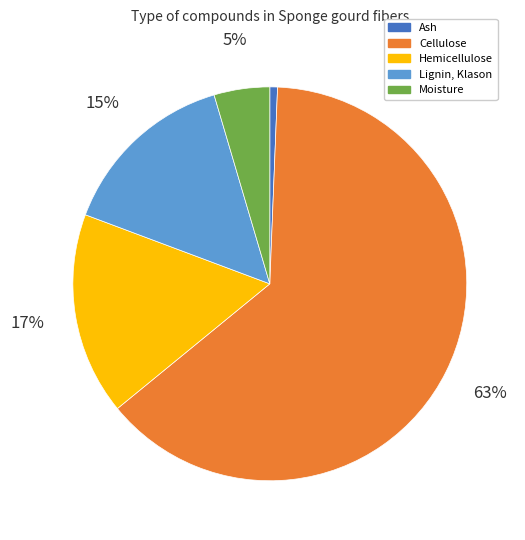

To the nearest percent, what is the difference between the Ash and Lignin, Klason slice percentages?

14%